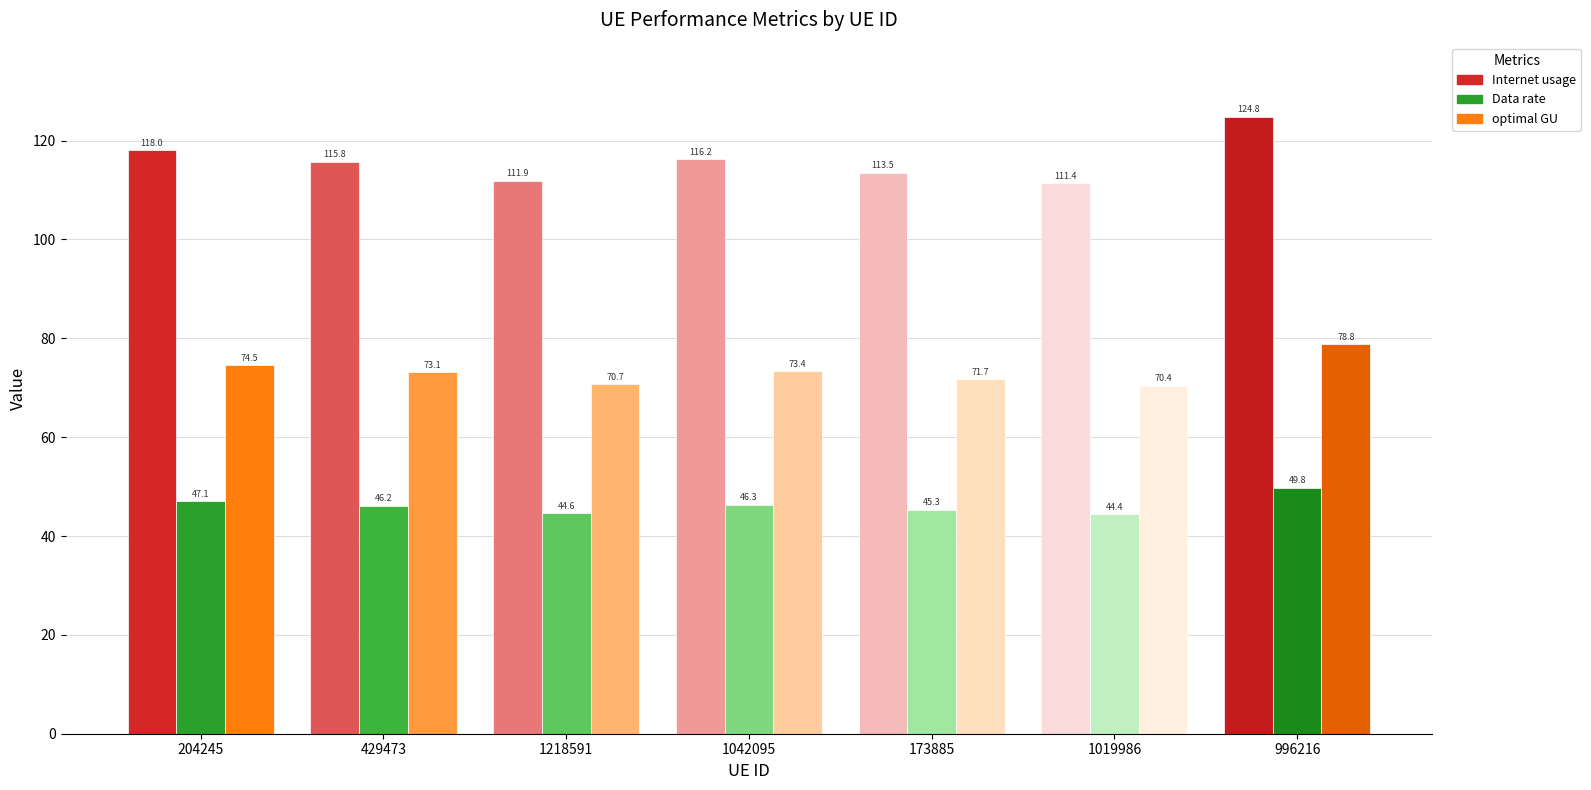

At how many categories does at least one series exceed 119?

1